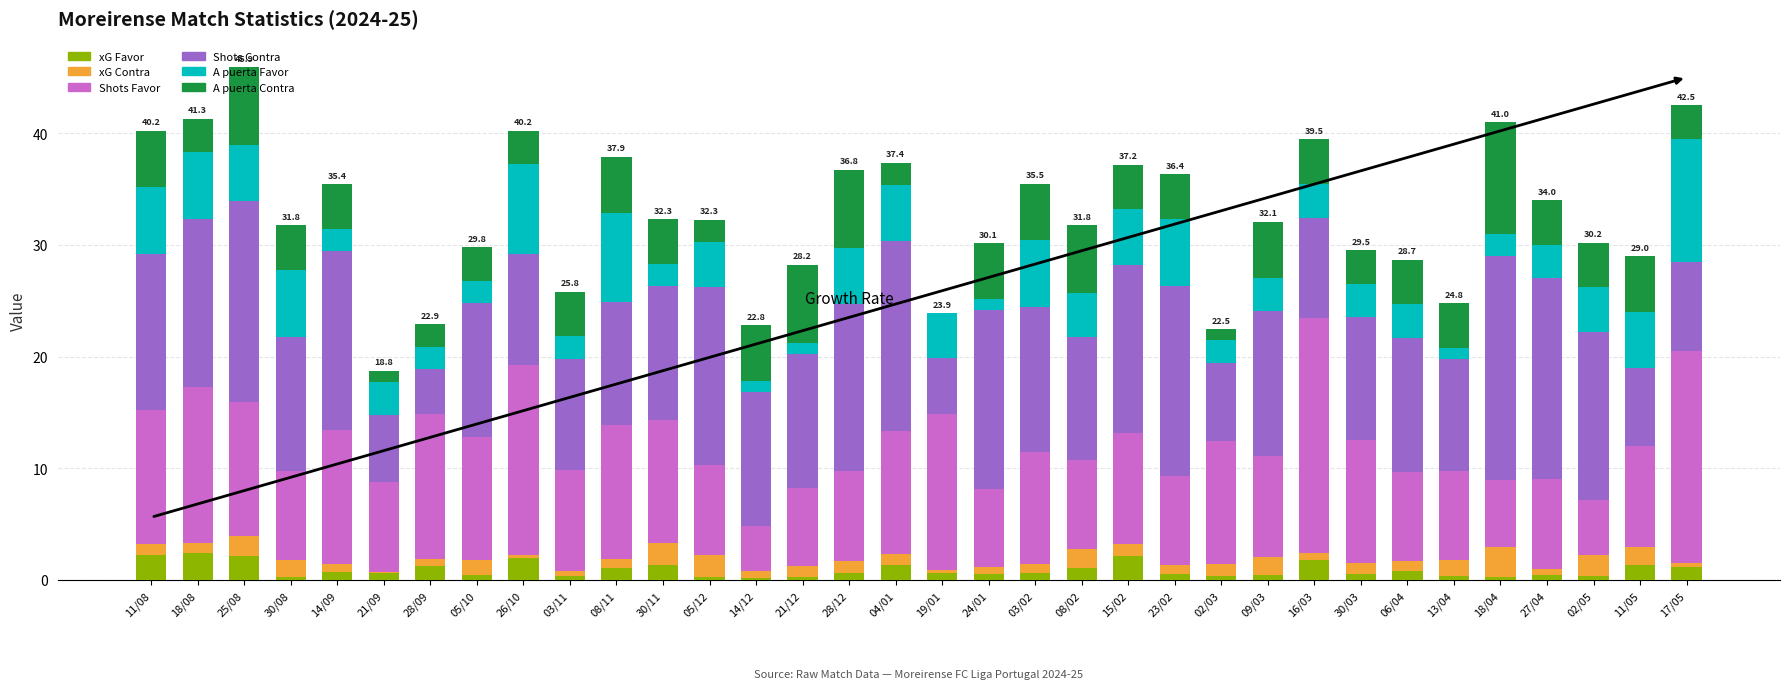

Is it true that xG Favor equals 1.4 at 11/05?

True